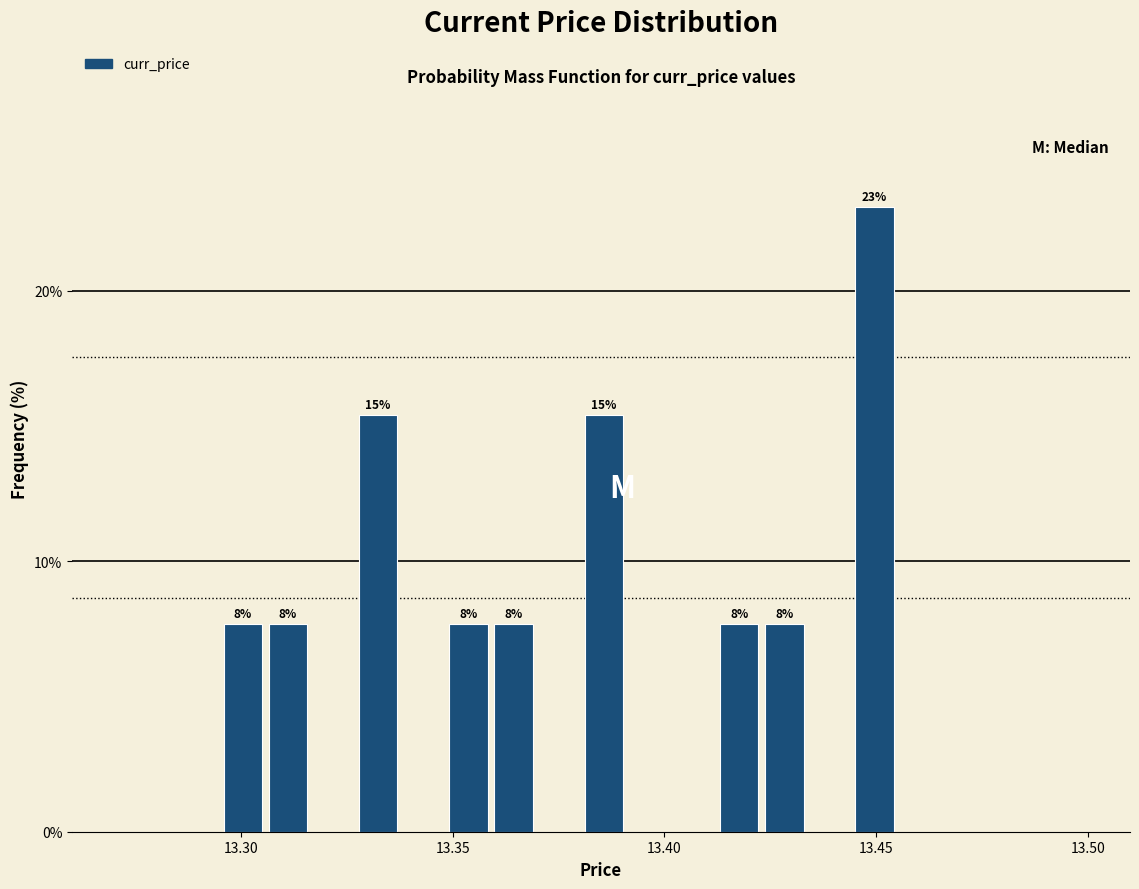

Around what value on the x-axis is the tallest bar? Give the approximate position of its centre, as read against the axis.

13.450